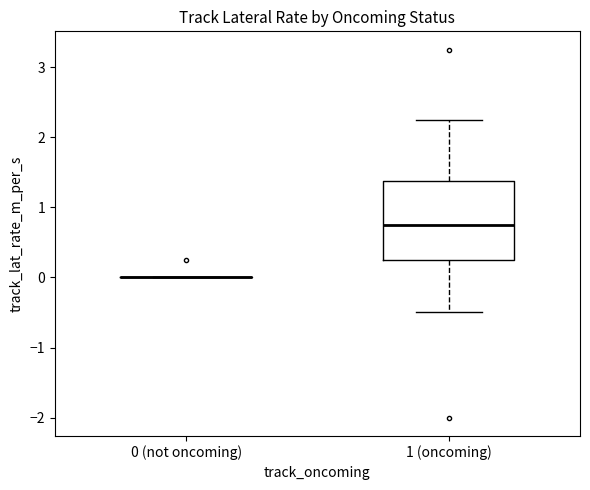

Reading left to right, transcribe this box plot: for each box, give where its median line is, the range the box spans, and where its two whiskers end, as read against the y-axis. The values are not printed on the chart, so give them approximately, as read against the axis.

0 (not oncoming): box collapsed to a line at 0.0, whiskers 0.0 to 0.0
1 (oncoming): median 0.8, box 0.3 to 1.4, whiskers -0.5 to 2.3